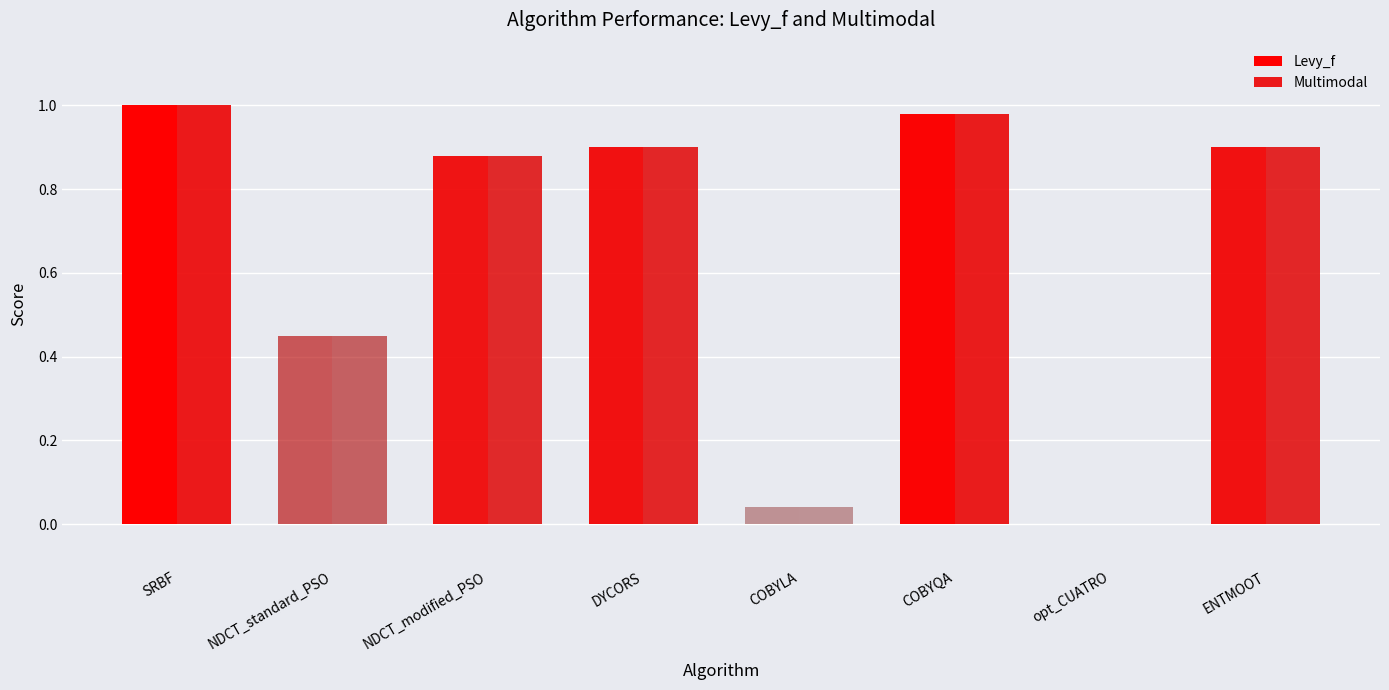

What is the maximum value for Multimodal?

1.0